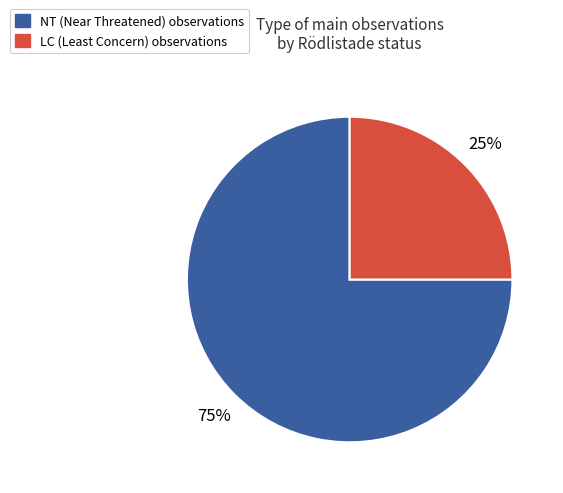

Is there a majority slice in this chart?

Yes